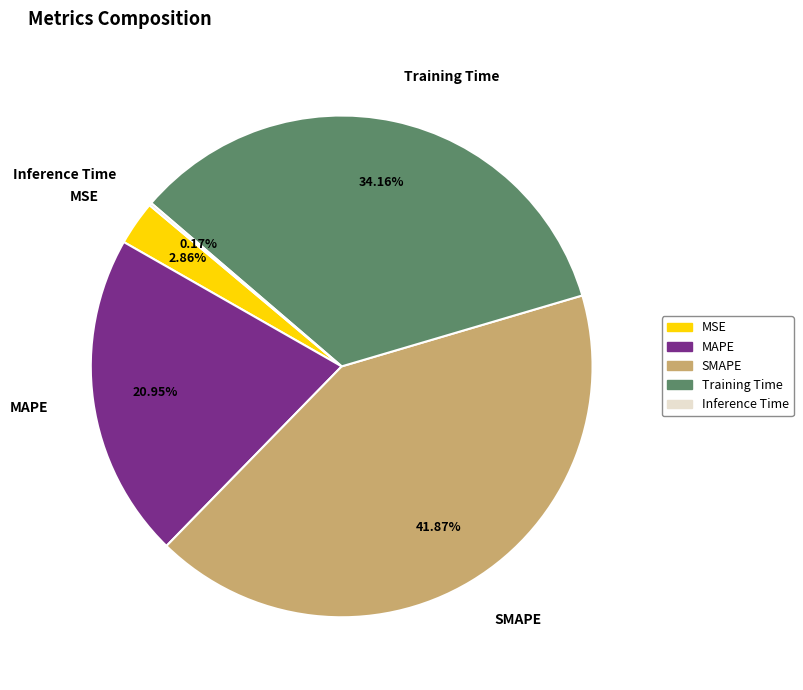

What is the largest slice in the pie chart?

SMAPE